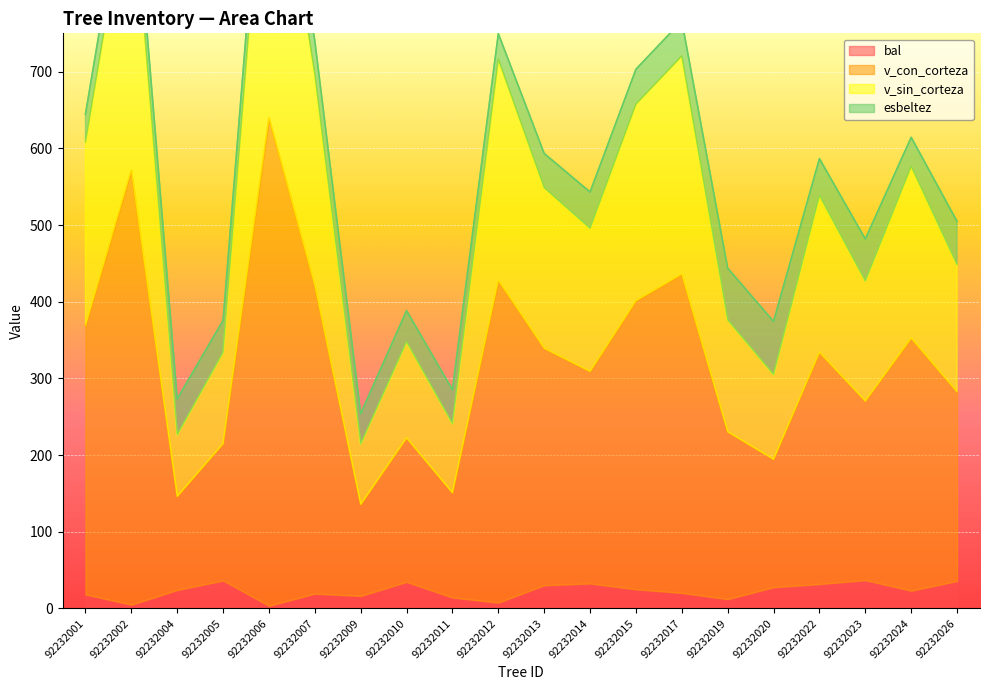

The bal series shows 16.3 at 92232009. True or false?

True